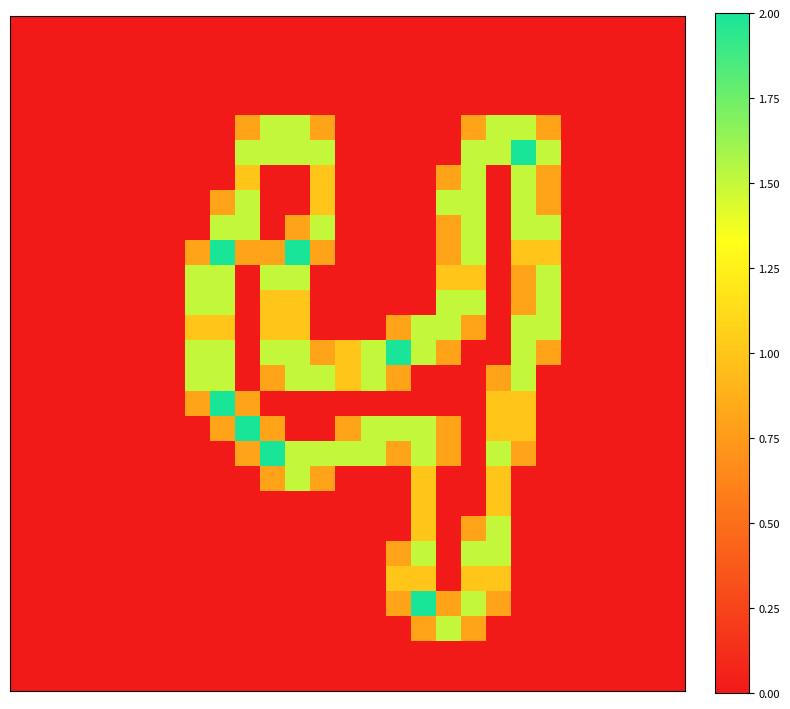

At how many categories does at least one series exceed 1?

15